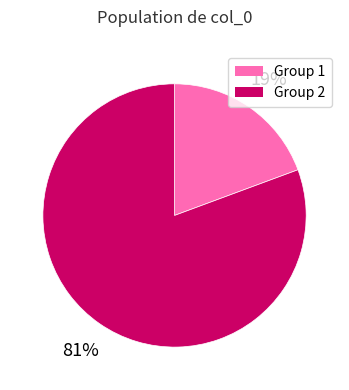

Which has a higher value, Group 2 or Group 1?

Group 2